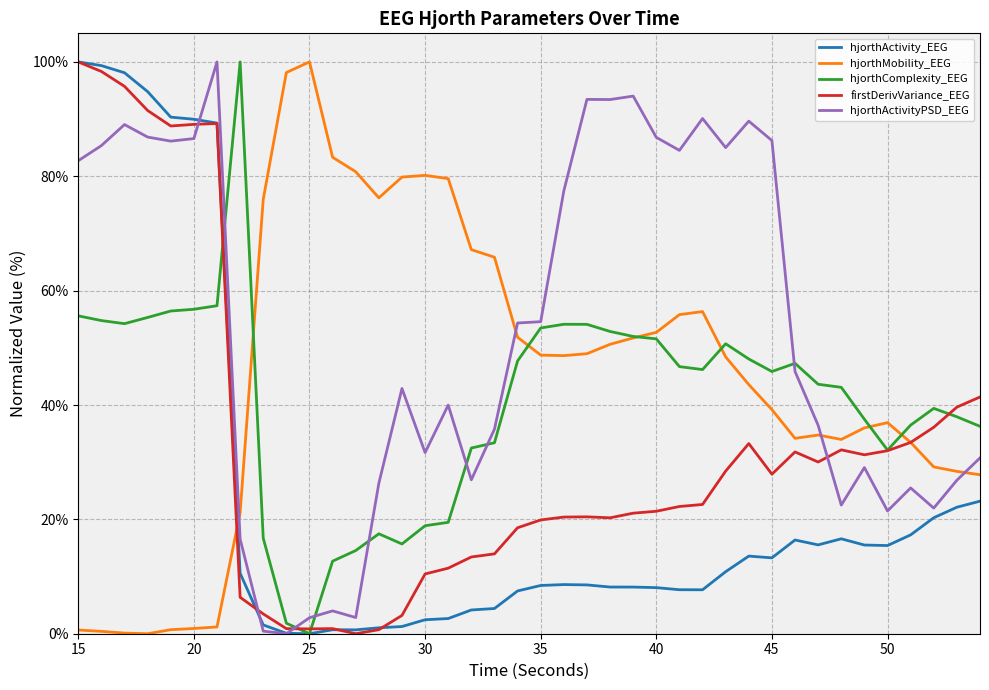

What is the difference between the maximum and minimum values in the hjorthMobility_EEG series?

100.0